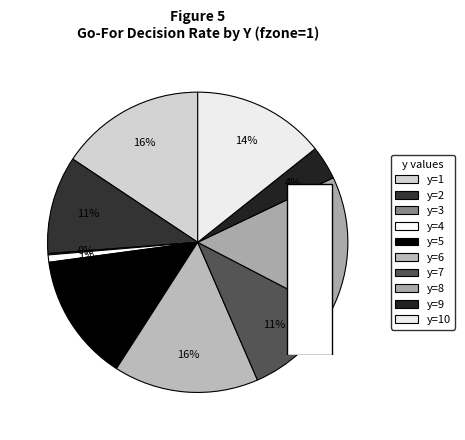

To the nearest percent, what percentage of the pie is y=2?

11%